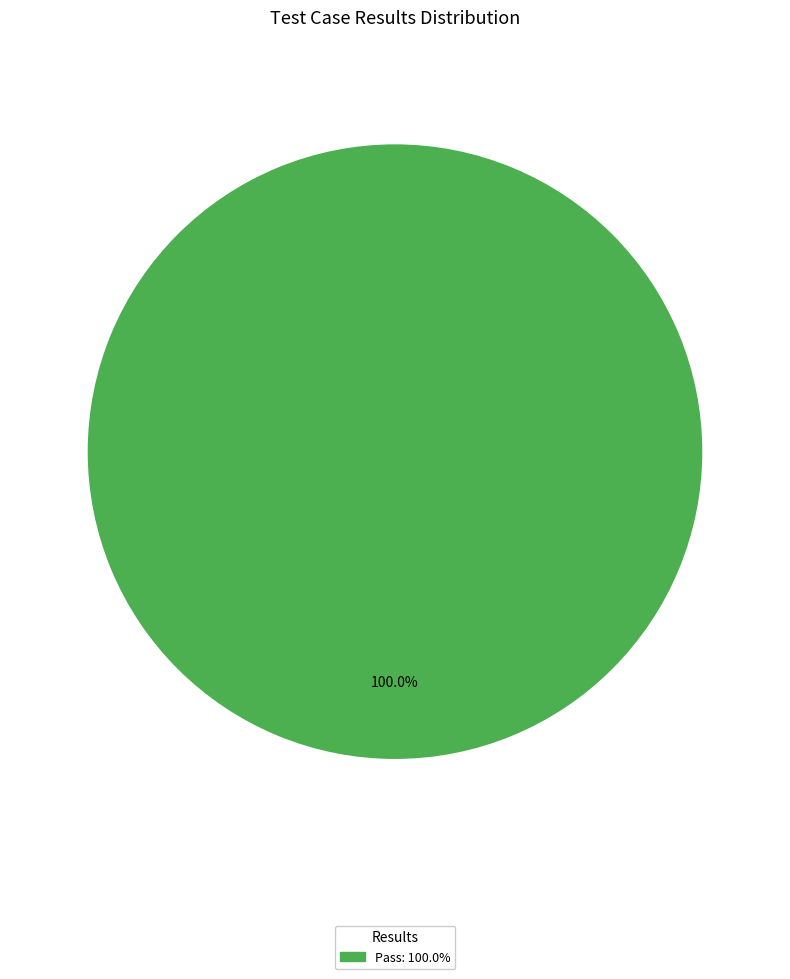

Is there a majority slice in this chart?

Yes